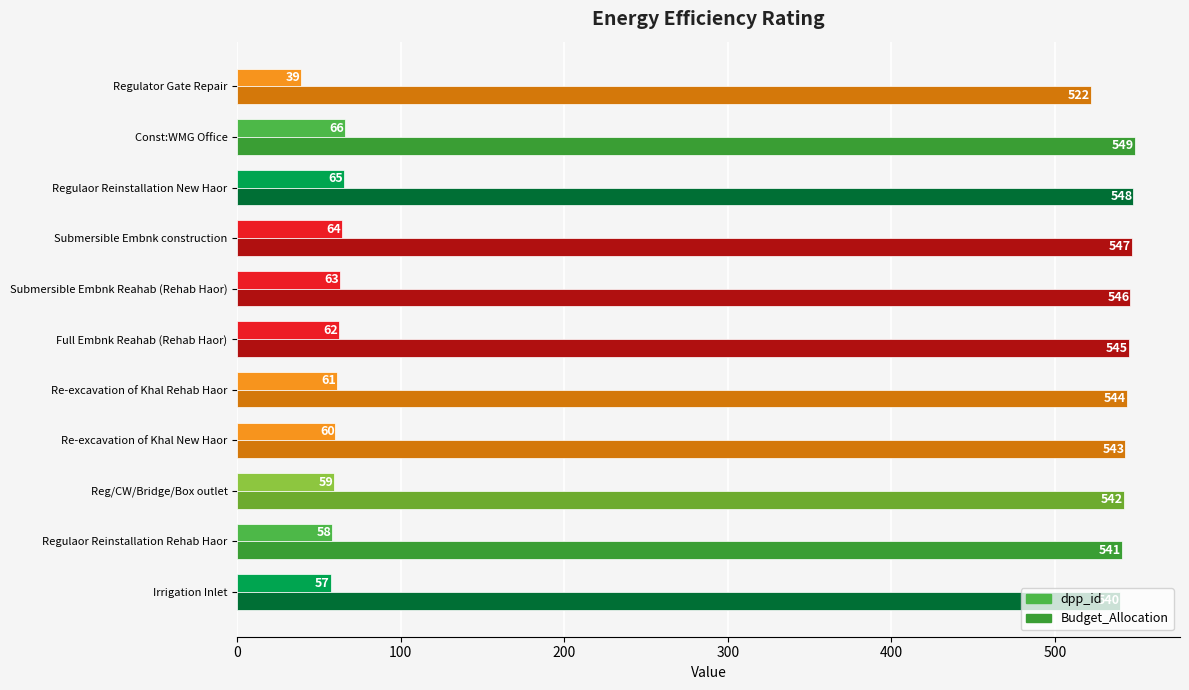

What is the maximum value for dpp_id?

66